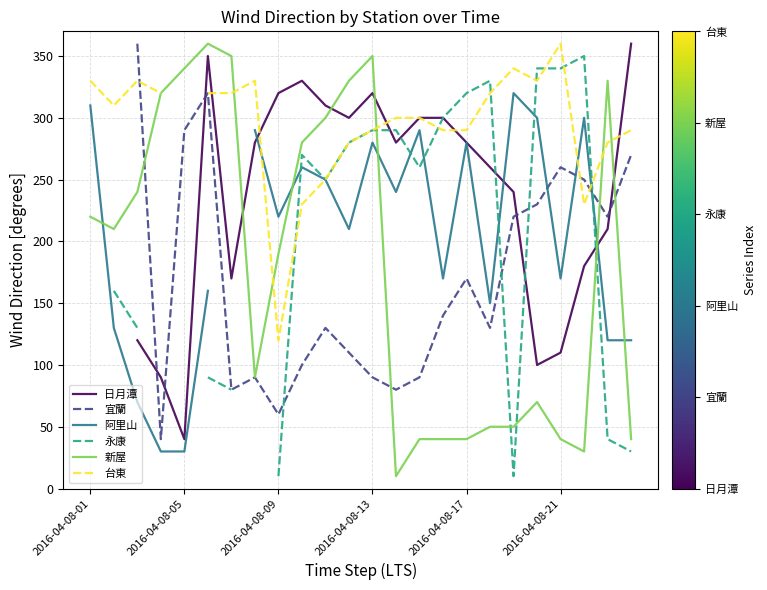

What is the maximum value for 日月潭?

360.0